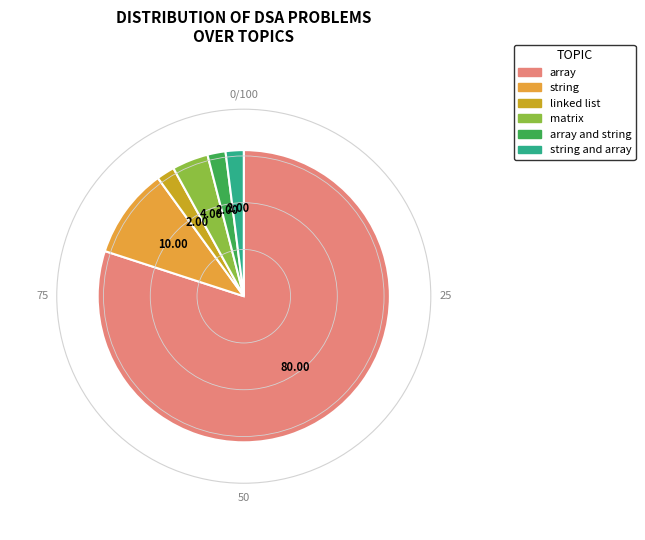

Is there a majority slice in this chart?

Yes